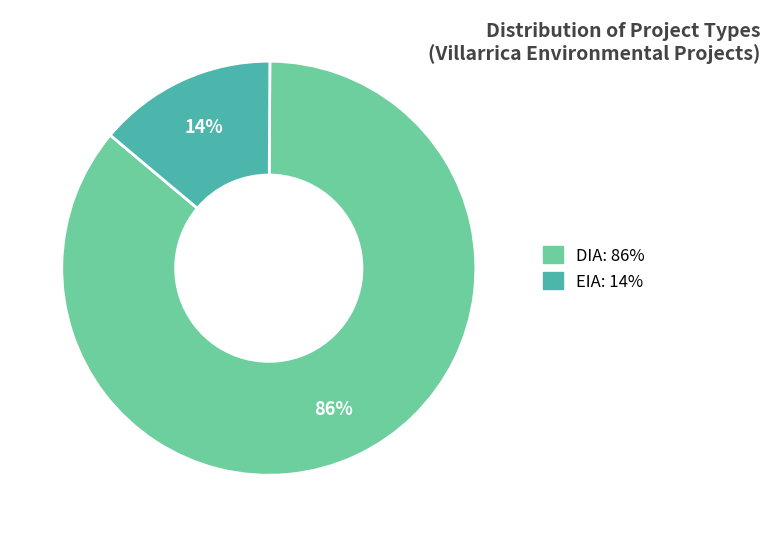

Which category accounts for the majority?

DIA